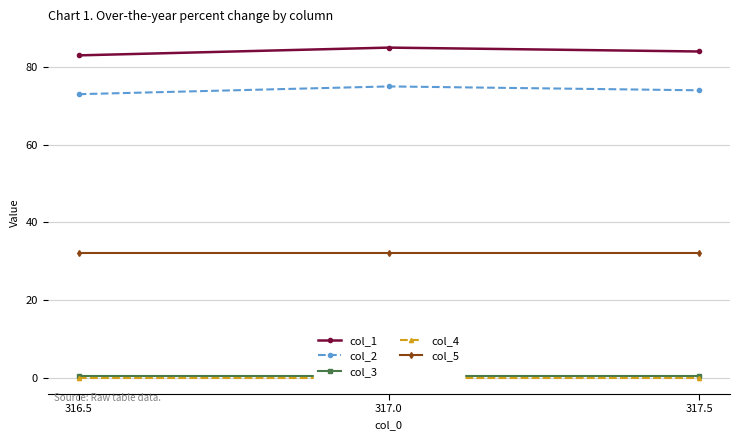

How many data points in col_1 are above 84?

1